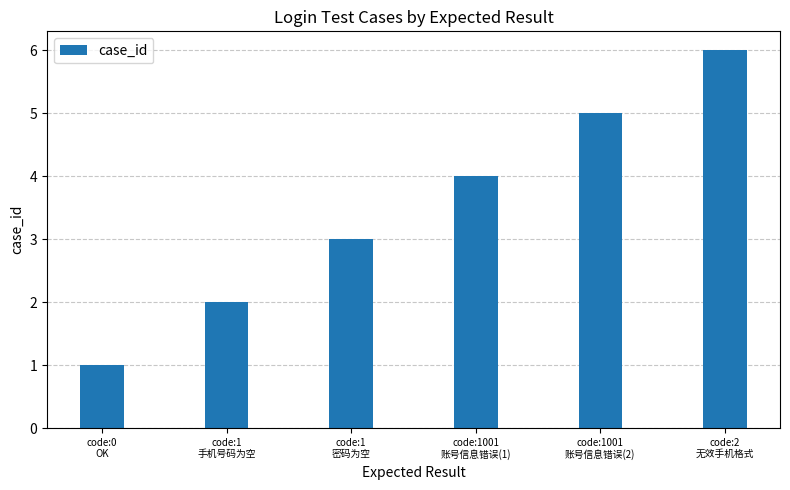

What is the minimum value shown in the chart?

1